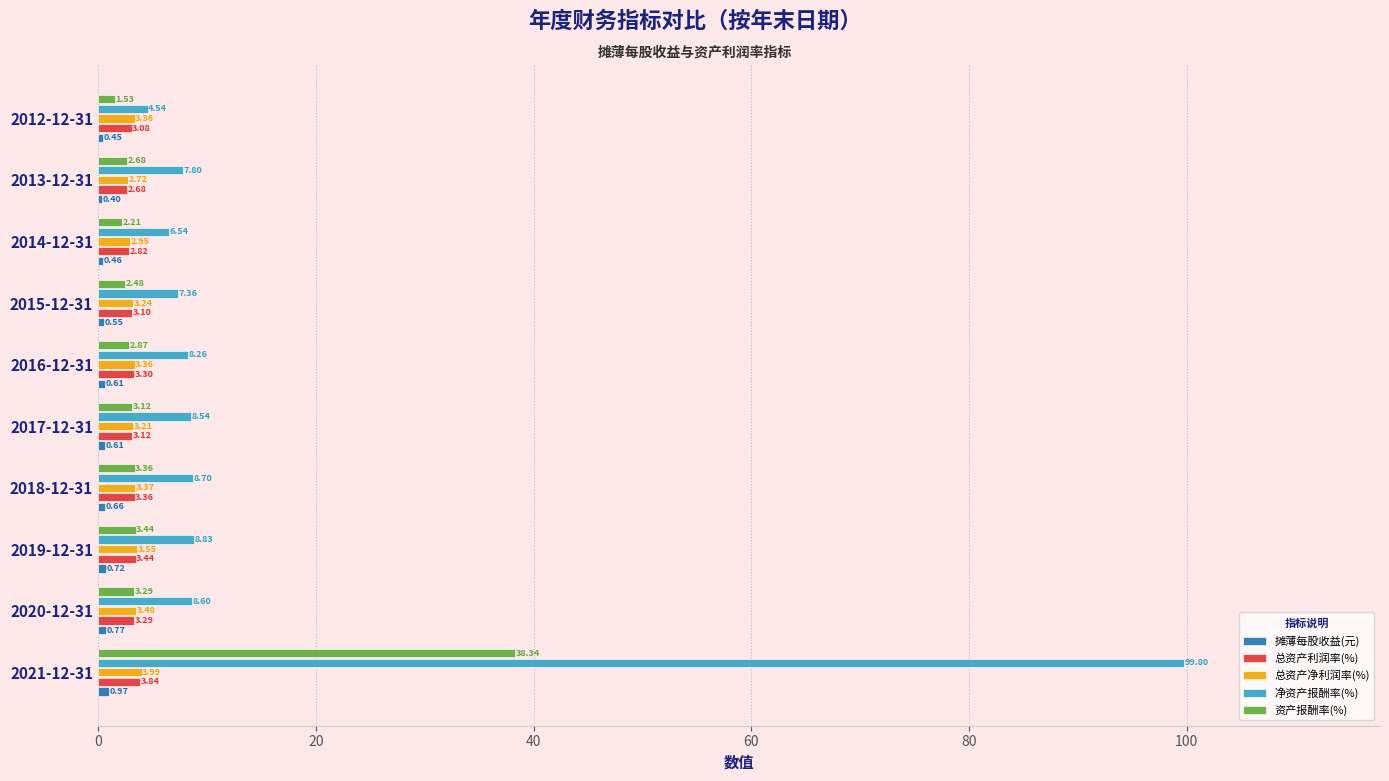

At which label does 资产报酬率(%) reach its minimum?

2012-12-31